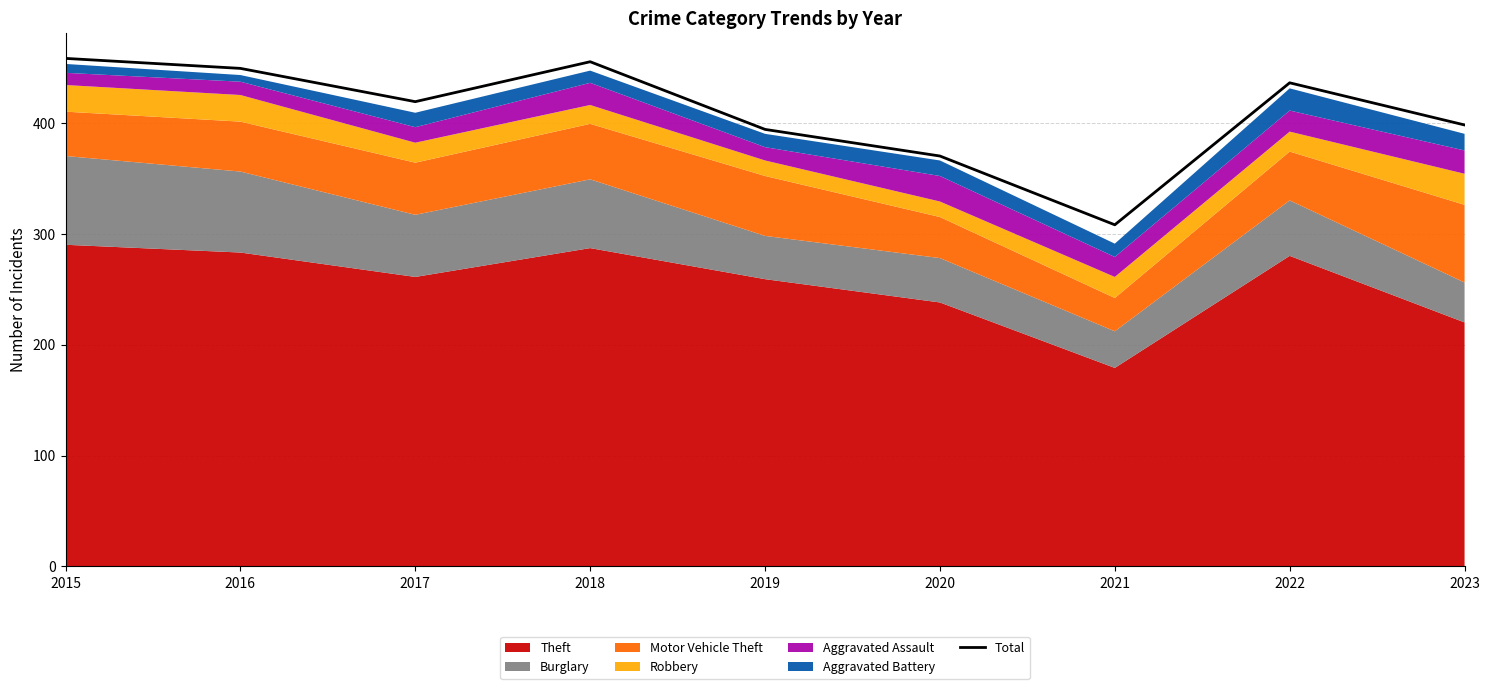

Reading right to left, extract all data points from this chart.

2023=398	2022=436	2021=308	2020=370	2019=394	2018=455	2017=419	2016=449	2015=458